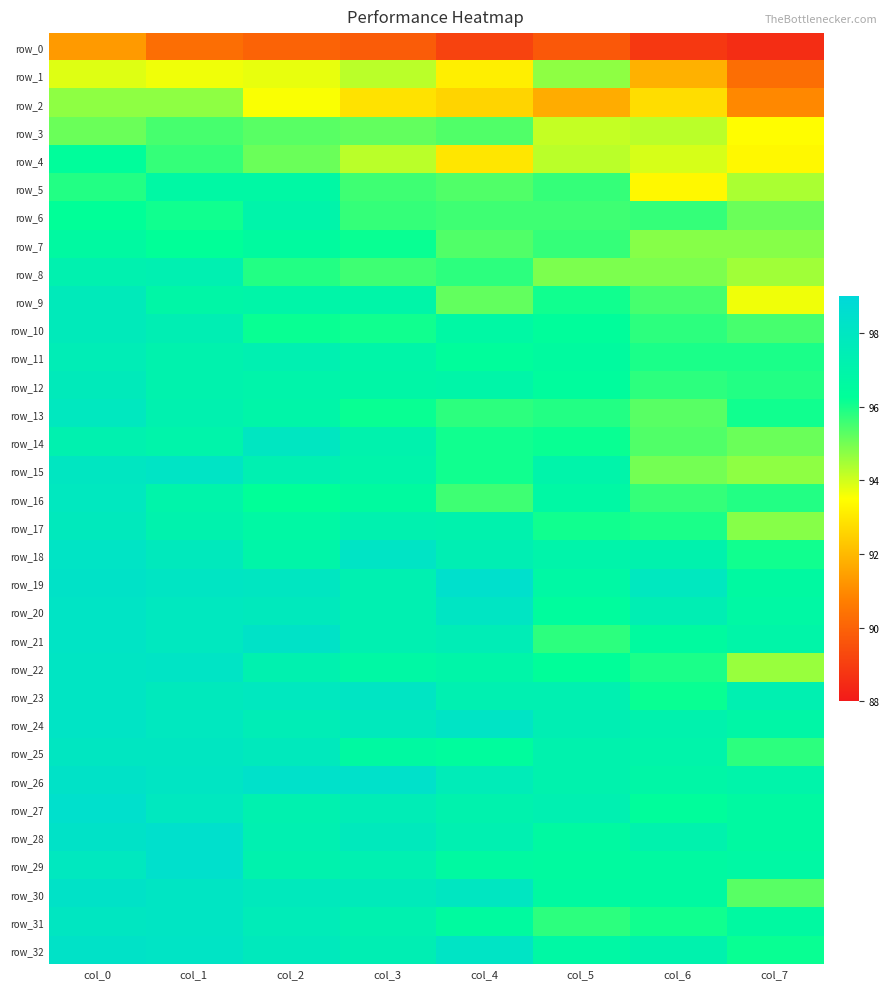

True or false: row_11 has a value of 96.3 at col_4.

True